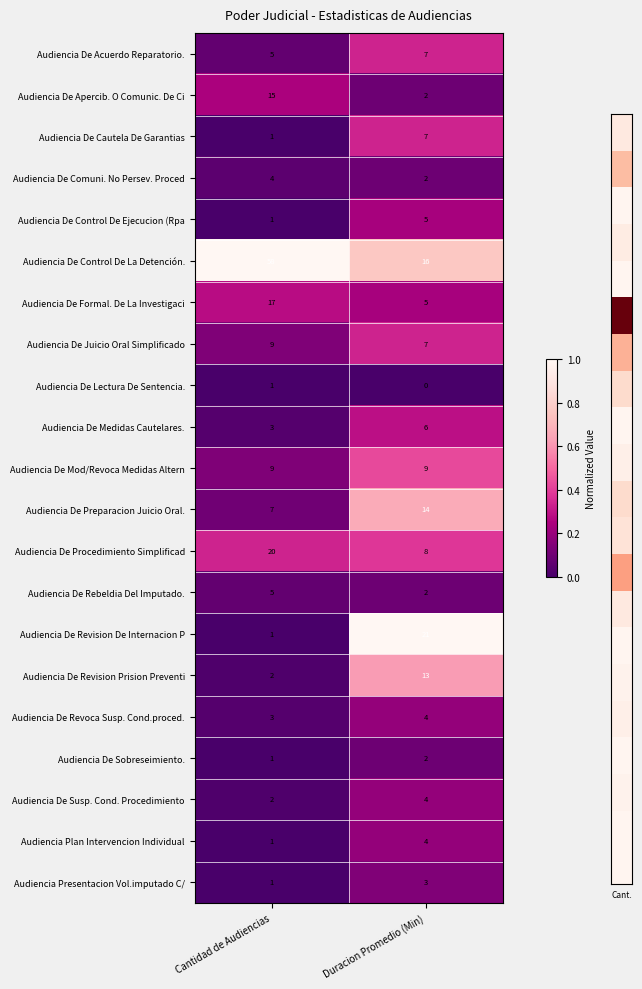

What is the spread (max minus min) of values at Duracion Promedio (Min)?

21